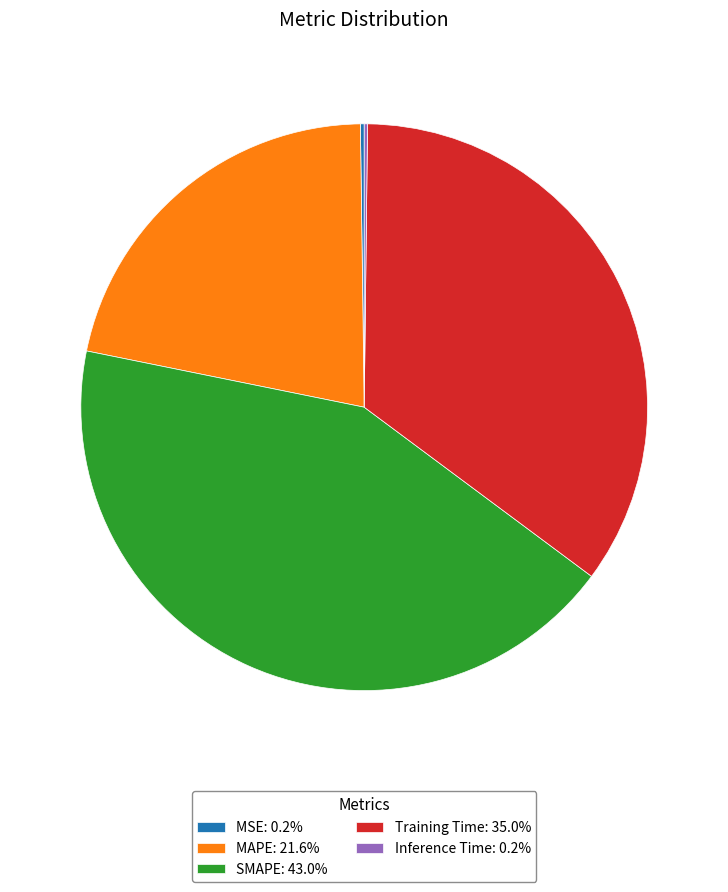

Is there a majority slice in this chart?

No